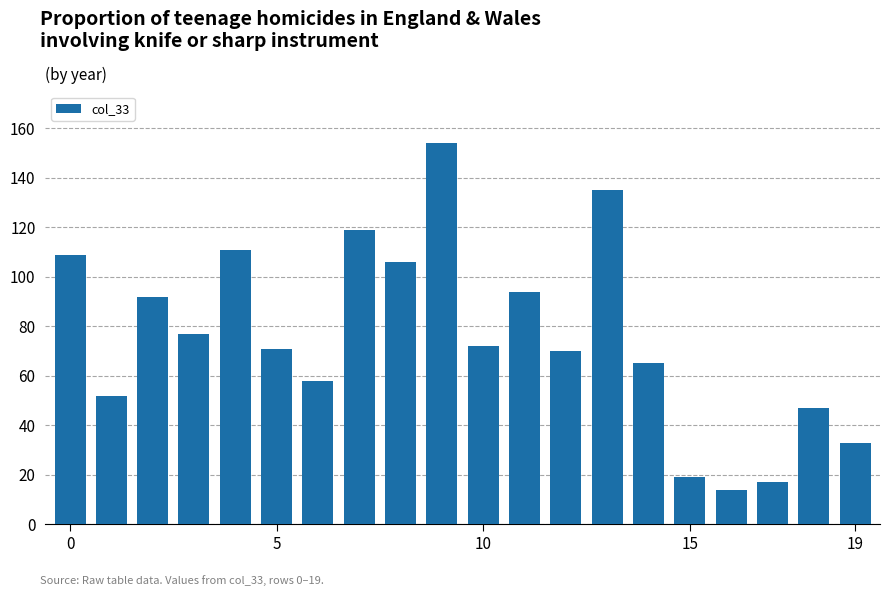

What is the difference between the maximum and second lowest values?

137